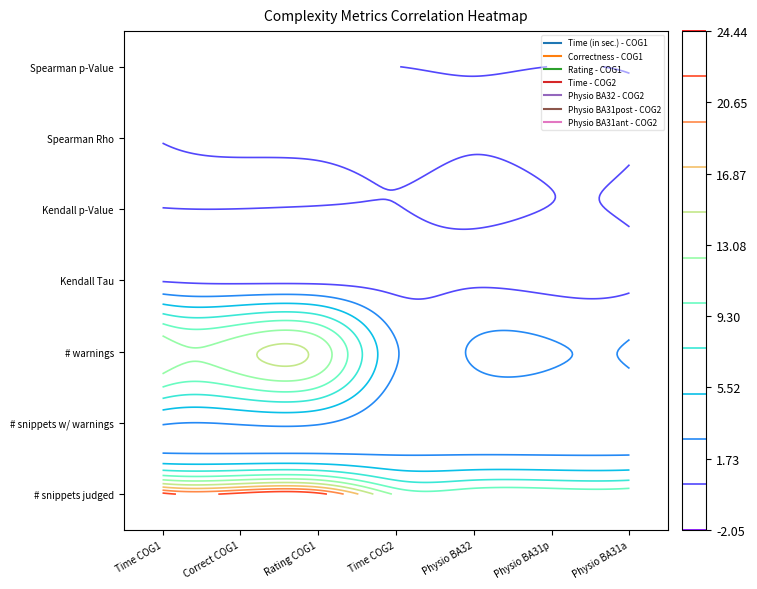

Which series has the largest range (max minus min)?

Rating - COG1